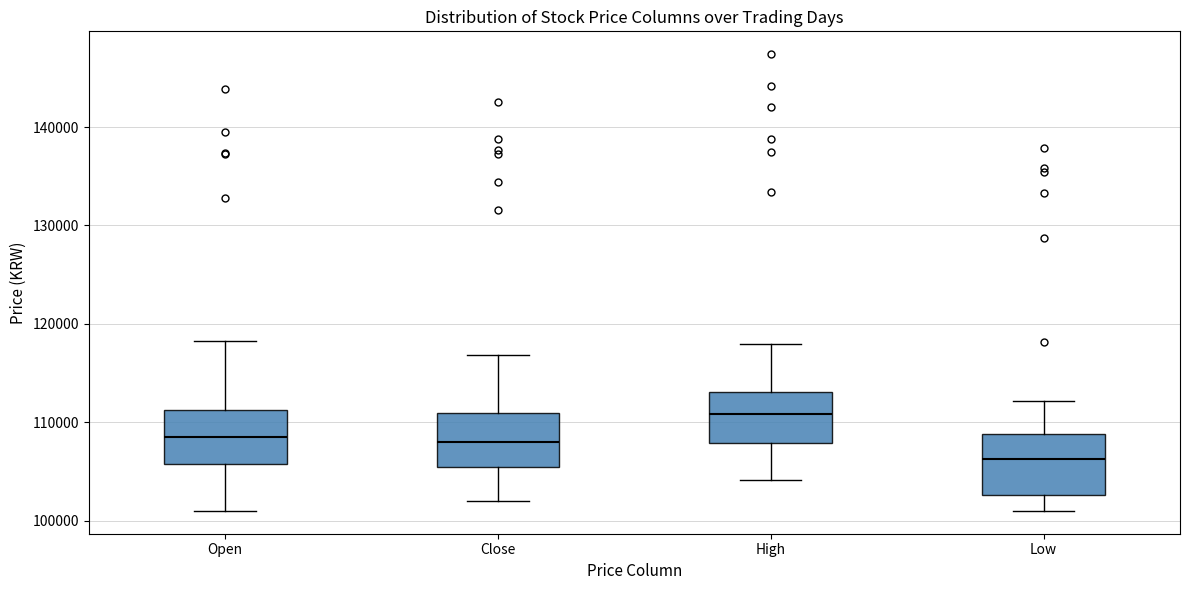

Reading left to right, transcribe this box plot: for each box, give where its median line is, the range the box spans, and where its two whiskers end, as read against the y-axis. The values are not printed on the chart, so give them approximately, as read against the axis.

Open: median 109000, box 106000 to 111000, whiskers 101000 to 118000
Close: median 108000, box 105000 to 111000, whiskers 102000 to 117000
High: median 111000, box 108000 to 113000, whiskers 104000 to 118000
Low: median 106000, box 103000 to 109000, whiskers 101000 to 112000